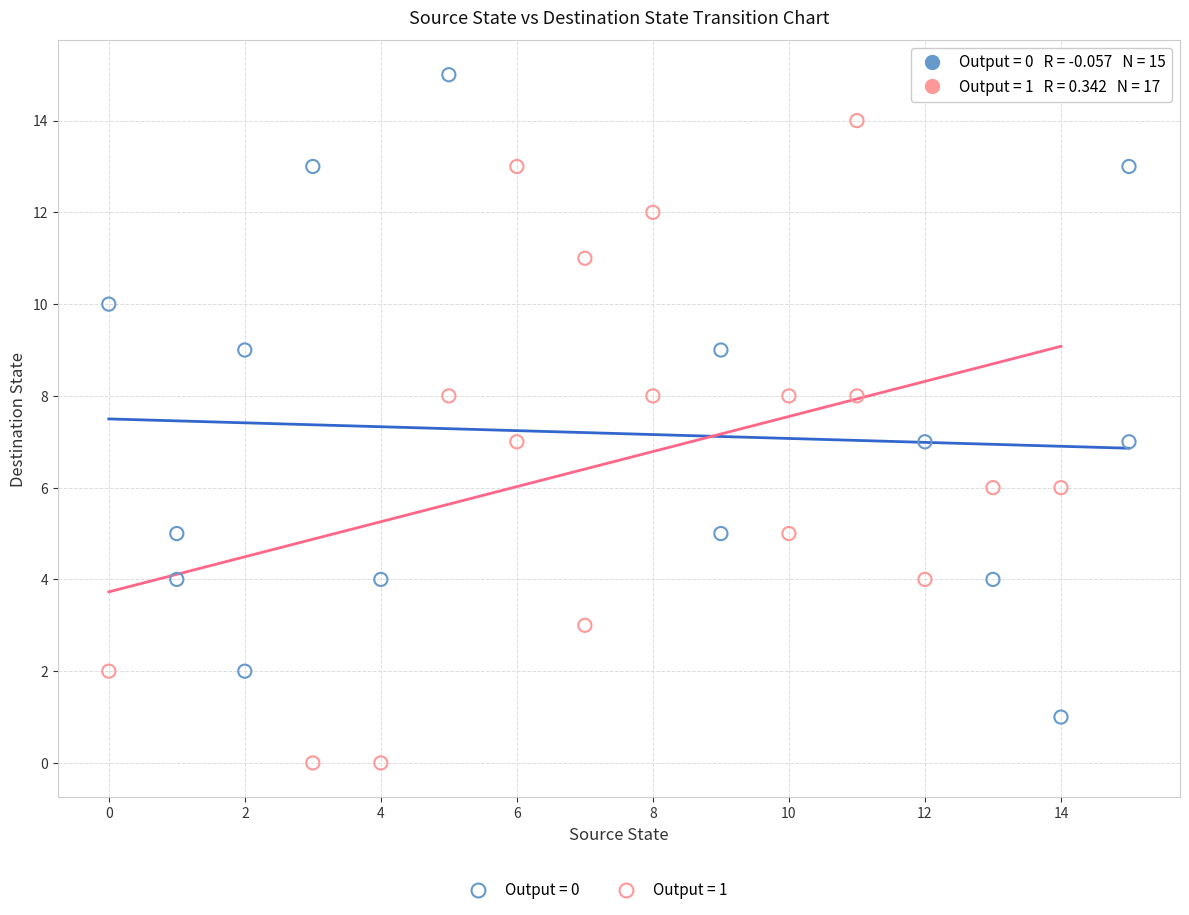

Which series reaches the minimum Y coordinate?

Output = 1